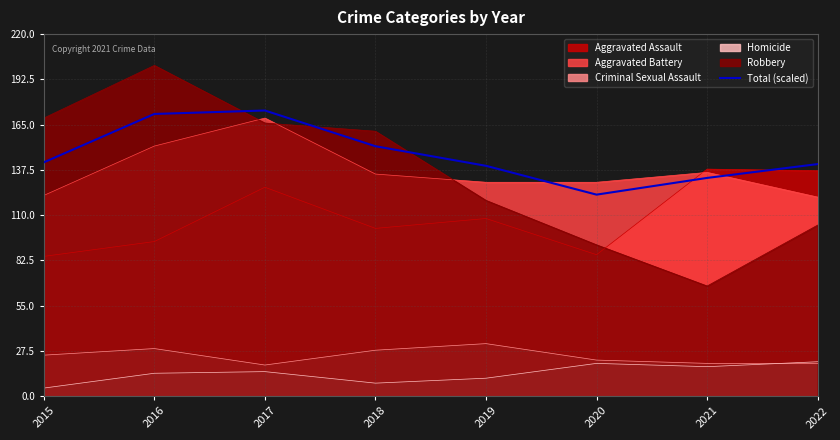

At which category does the chart reach its peak across all series?

2017